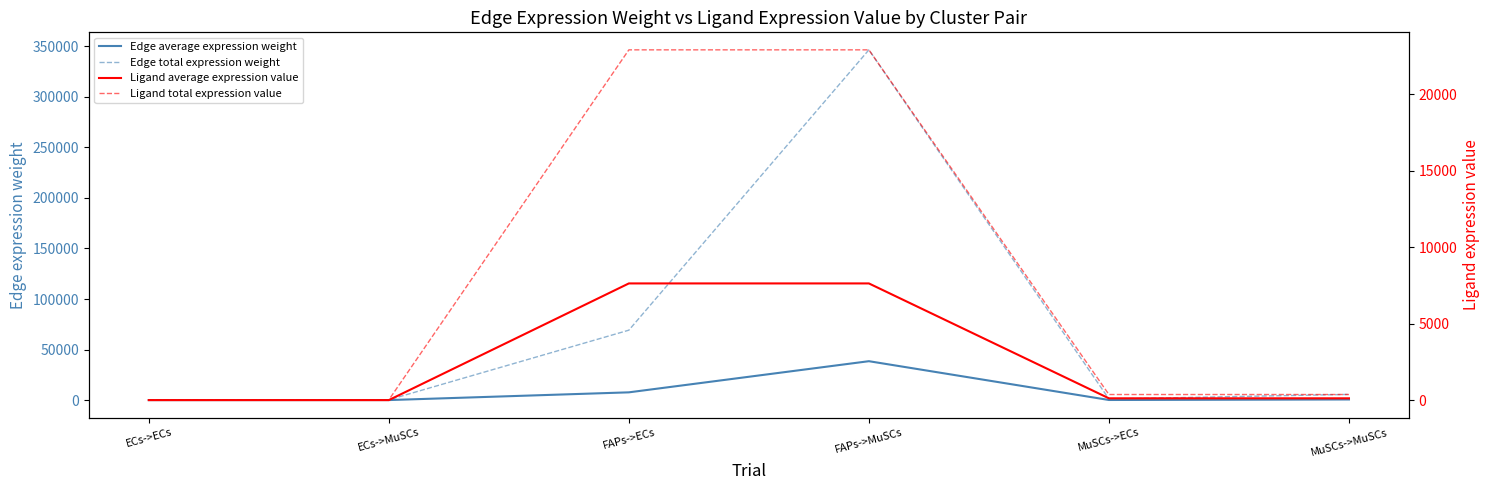

The Edge average expression weight series shows 9.7 at ECs->ECs. True or false?

False